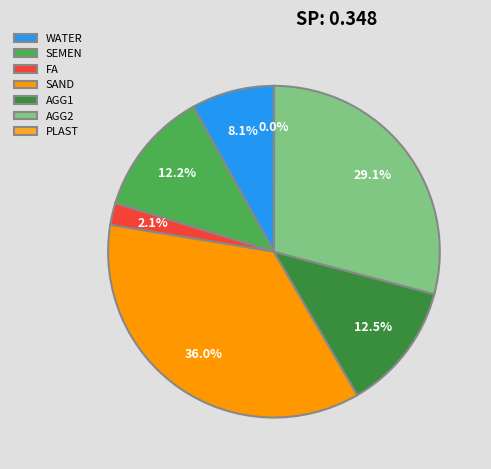

Do WATER and AGG2 together represent more than half of the pie?

No